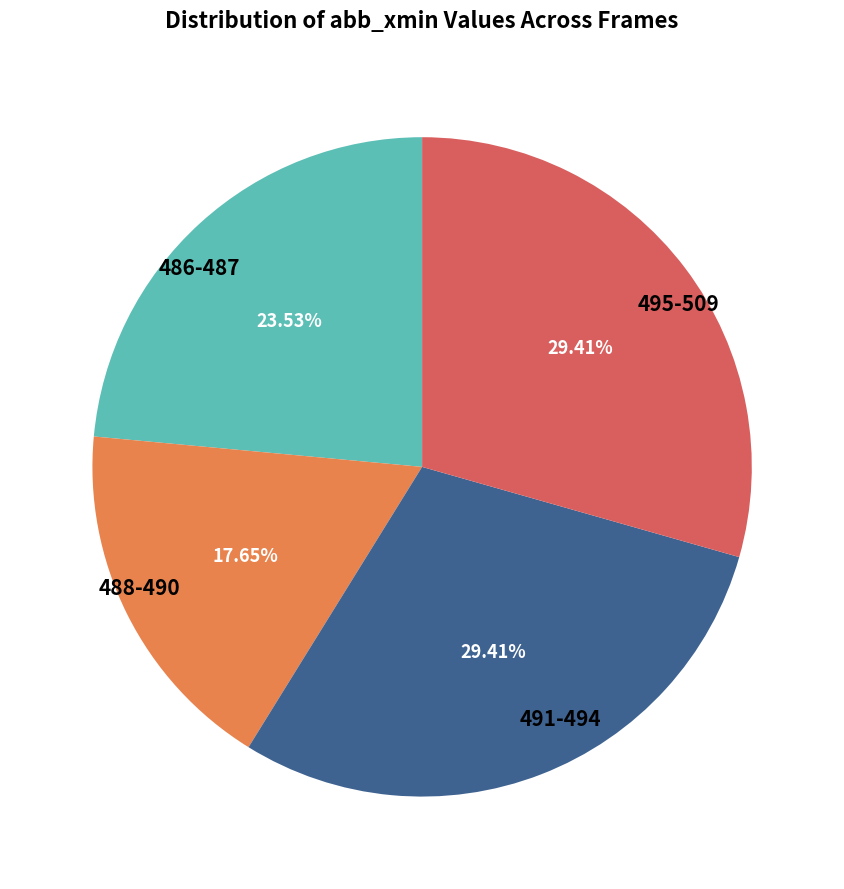

Does 488-490 represent more than half of the total?

No